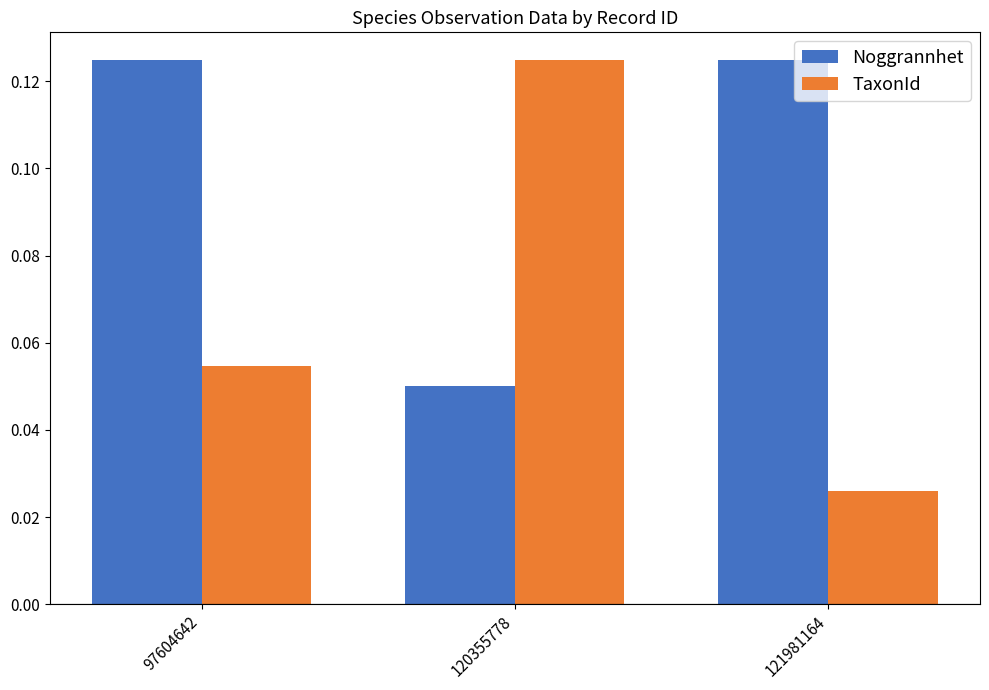

True or false: Noggrannhet has a value of 0.0 at 97604642.

False